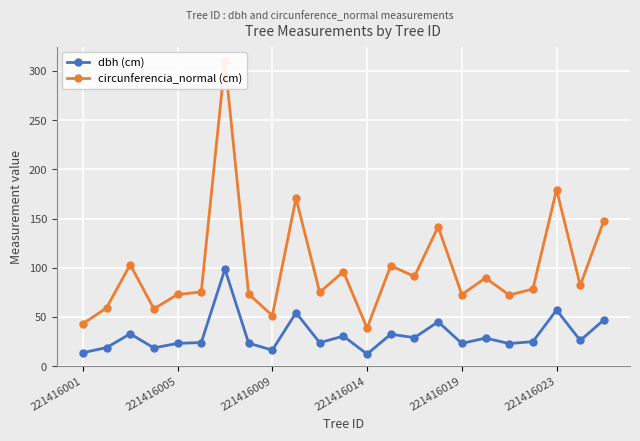

What is the maximum value for dbh (cm)?

98.6